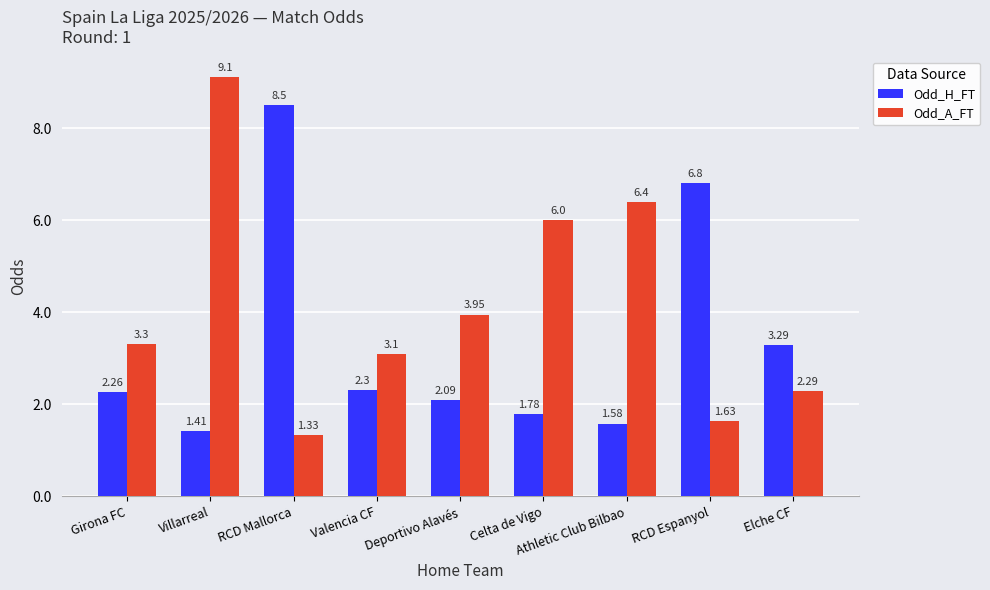

What position from the right is Girona FC?

9